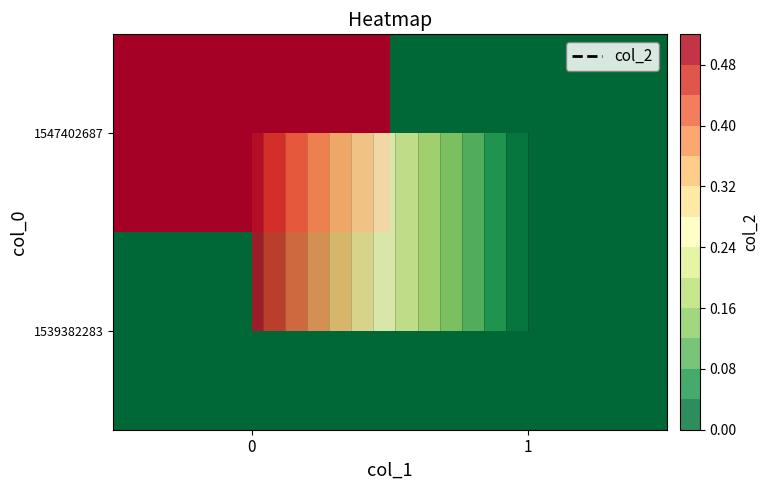

At how many categories does at least one series exceed 0?

1